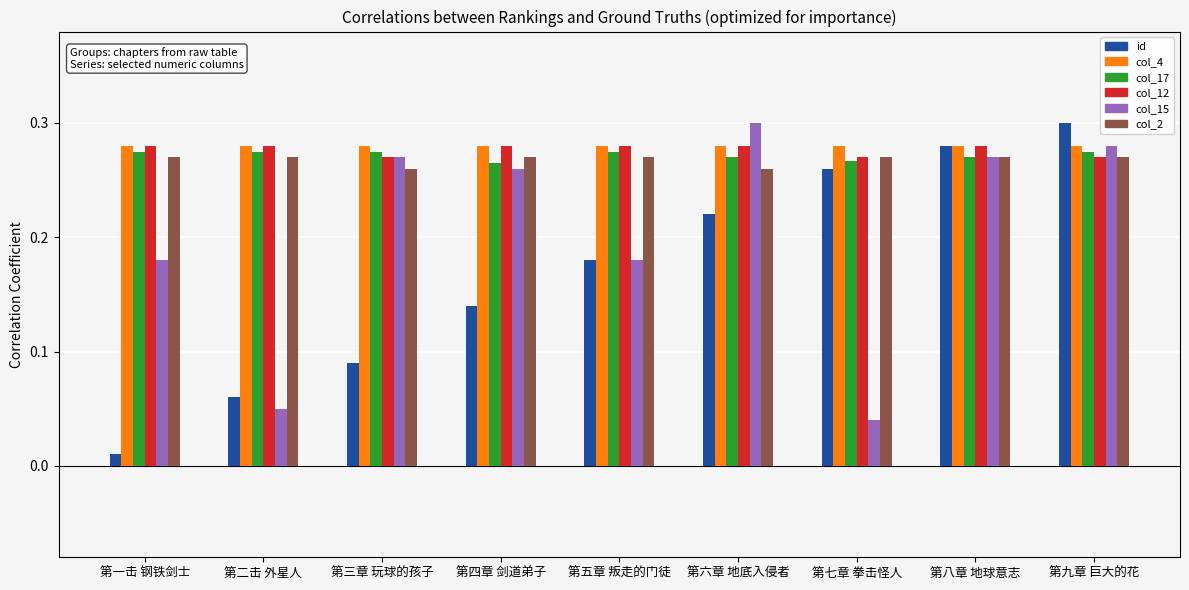

What is the label of the 8th bar from the left?

第八章 地球意志